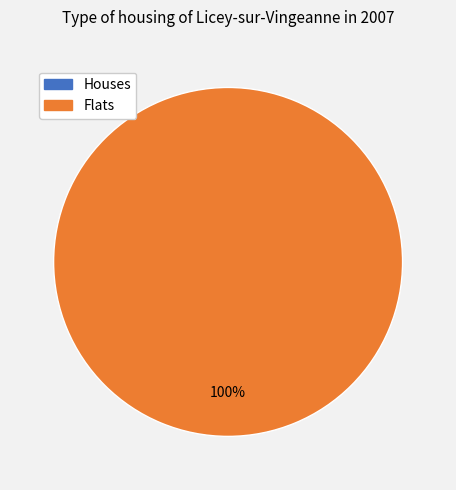

Rank the categories by value from highest to lowest.

1, 0